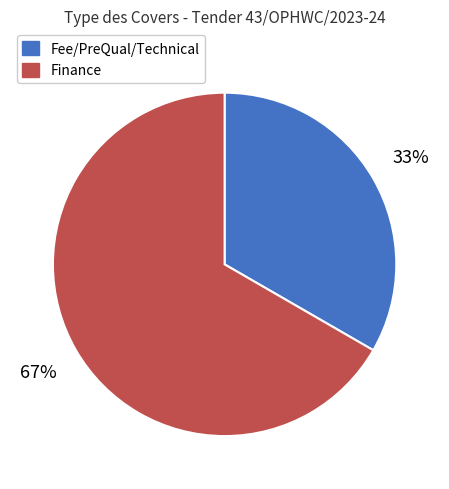

To the nearest percent, what is the combined percentage of Finance and Fee/PreQual/Technical?

100%